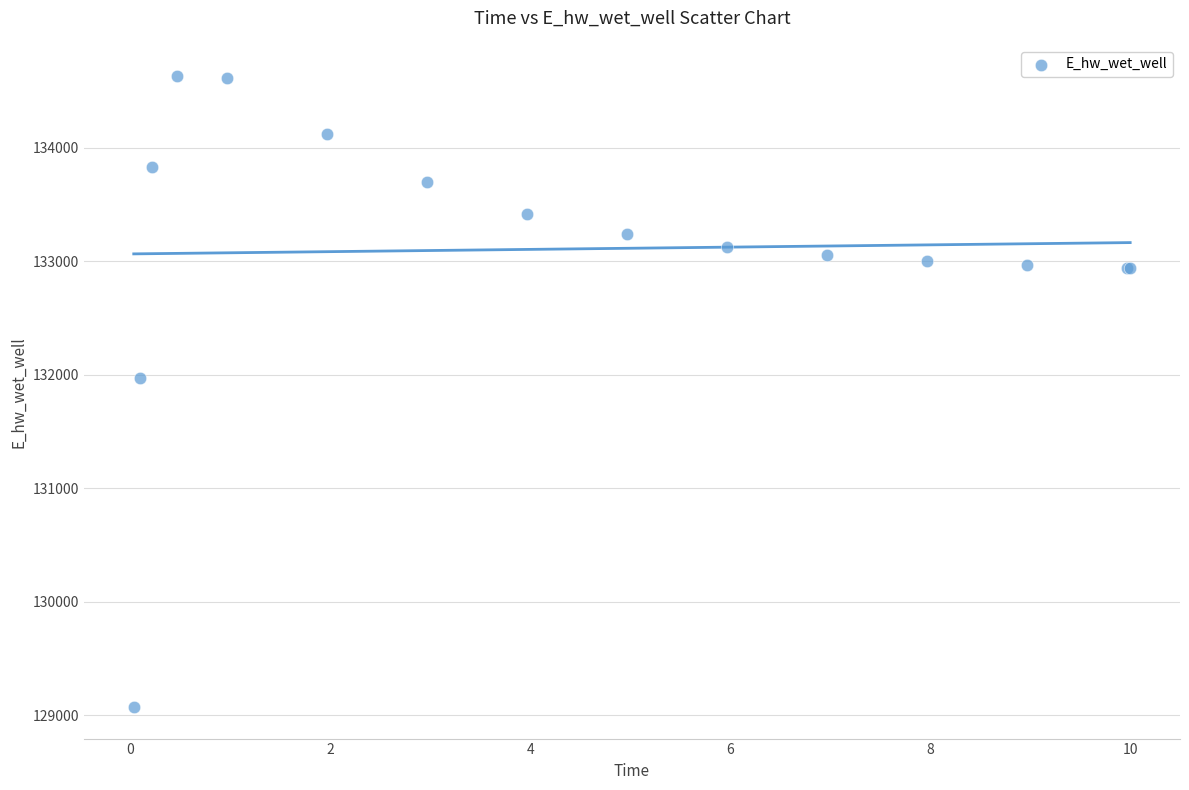

What Y value in the scatter plot is closest to 131849?

131969.9